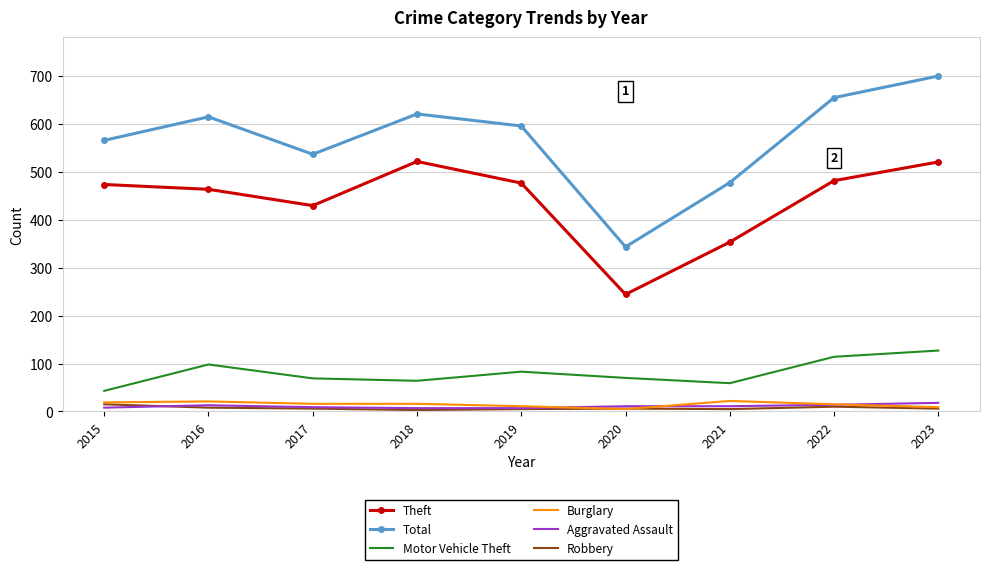

What is the sum of the Theft values at 2017 and 2022?

910